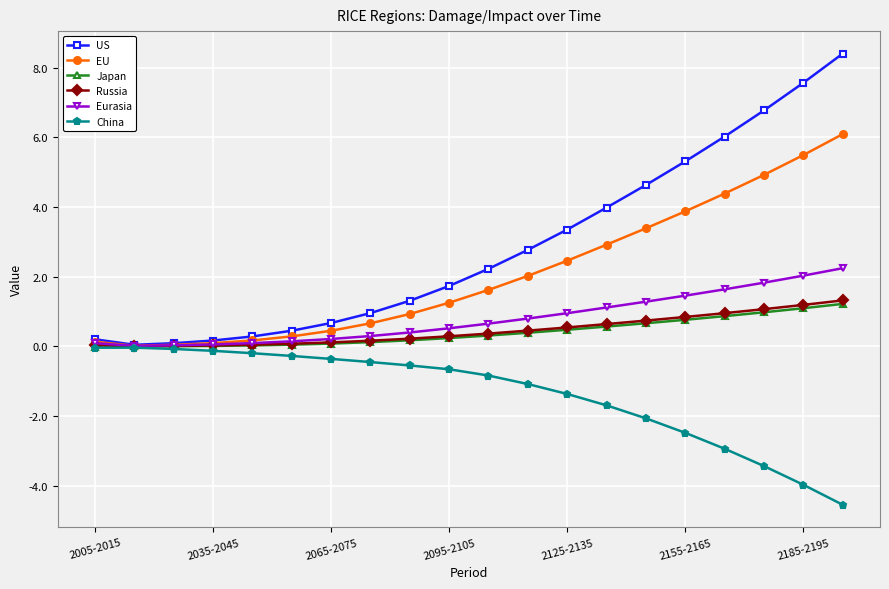

What is the difference between the maximum and second lowest values in the EU series?

6.0